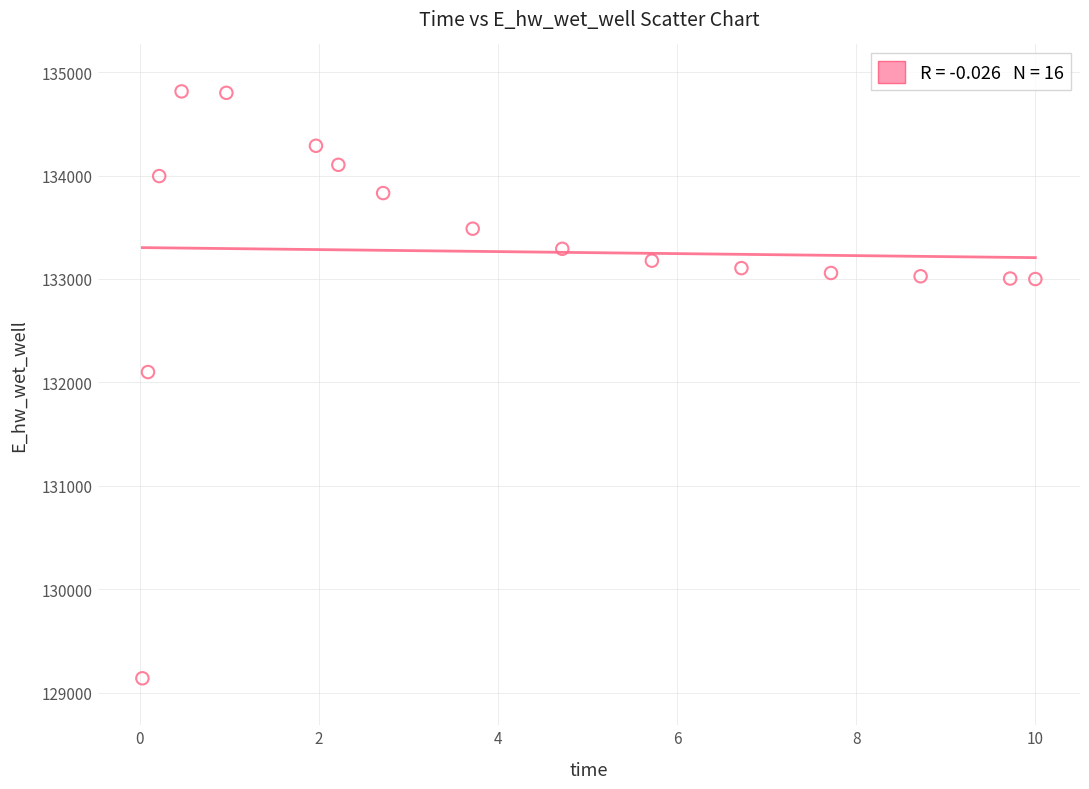

What Y value in the scatter plot is closest to 131976?

132100.2